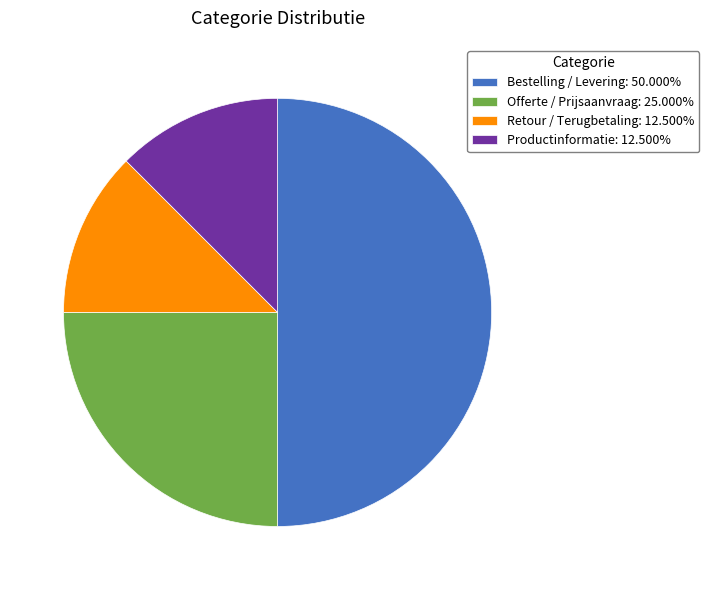

Is Offerte / Prijsaanvraag: 25.000% the majority of the pie?

No